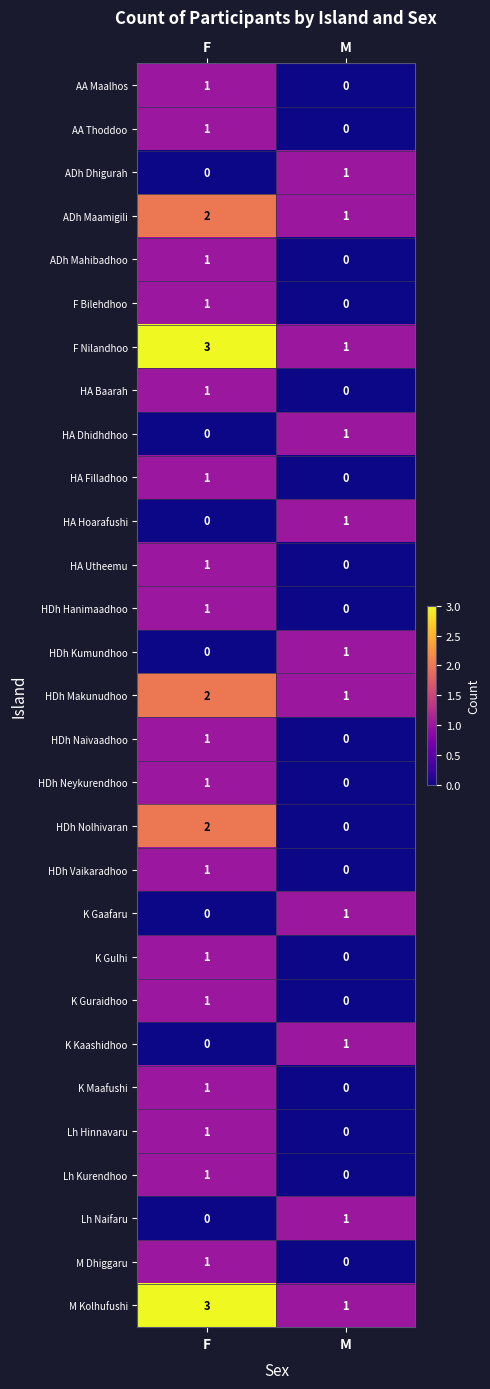

At which category is the sum across all series the highest?

F